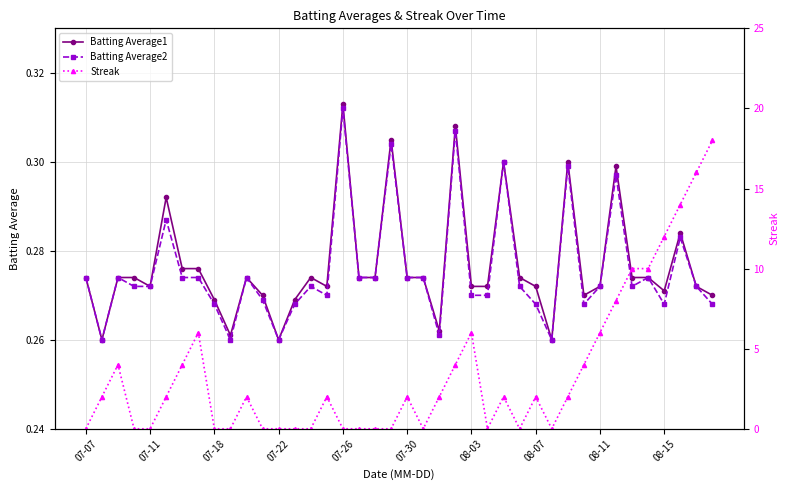

How many Batting Average1 values are between 0 and 1?

40